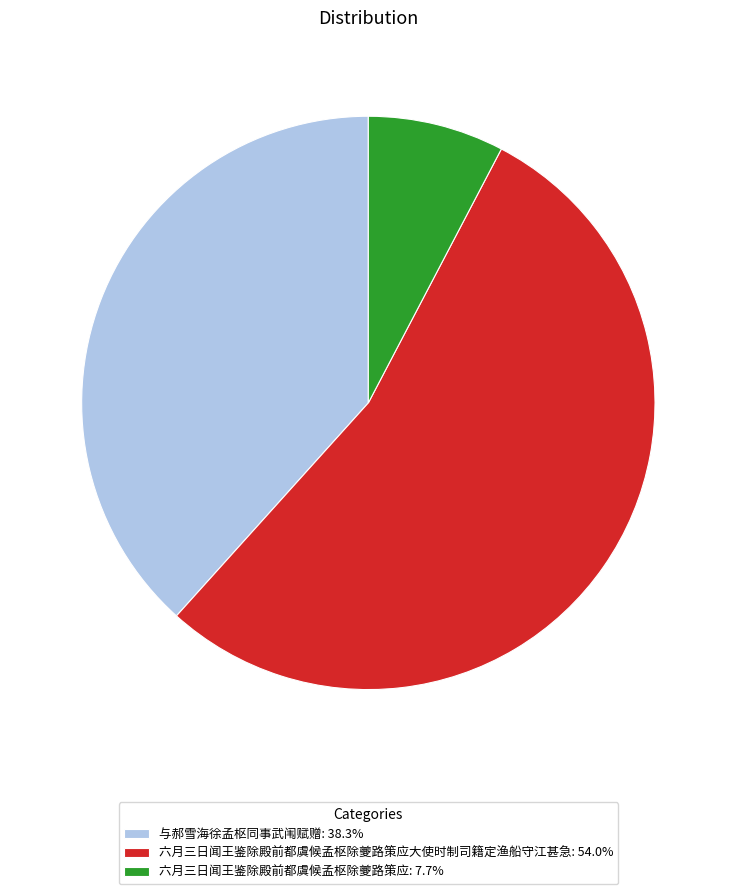

Approximately how many times larger is the value at 六月三日闻王鉴除殿前都虞候孟枢除夔路策应大使时制司籍定渔船守江甚急: 54.0% compared to 六月三日闻王鉴除殿前都虞候孟枢除夔路策应: 7.7%?

7.0